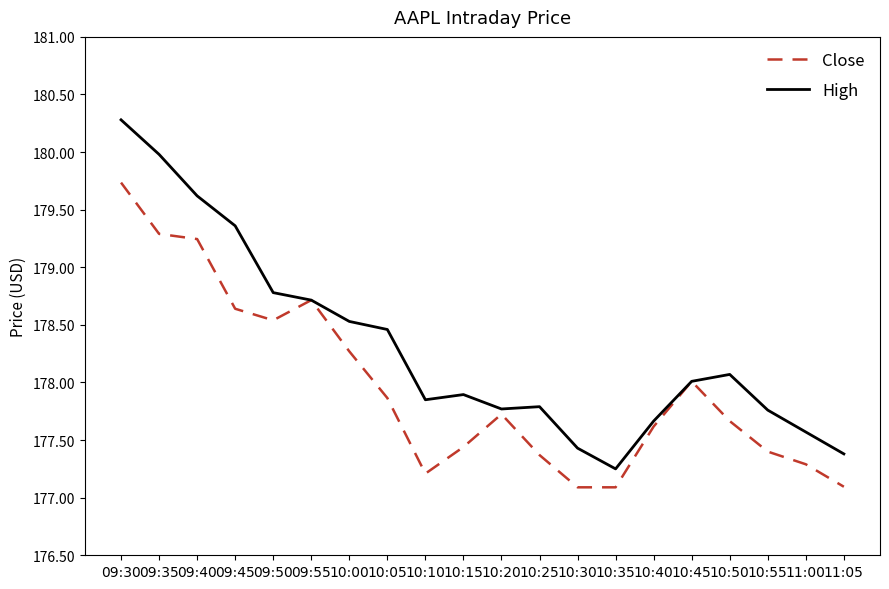

Between 10:00 and 11:05, which series saw the biggest shift?

Close